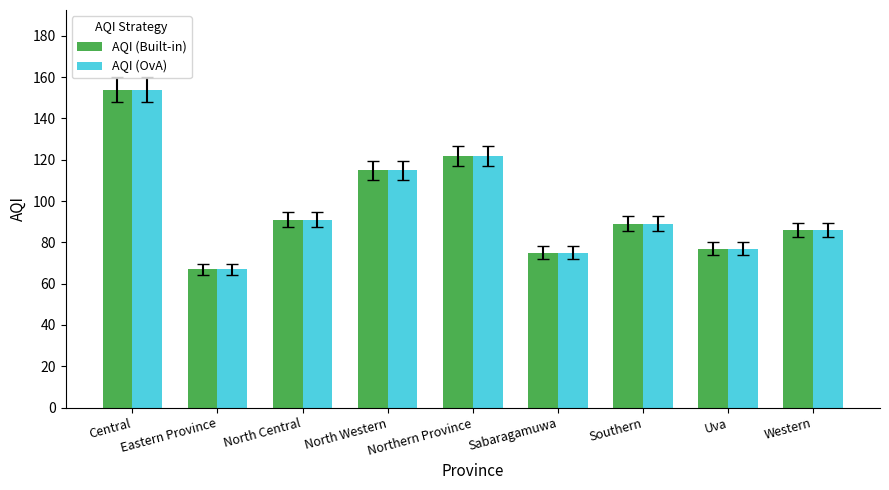

What is the maximum value for AQI (OvA)?

154